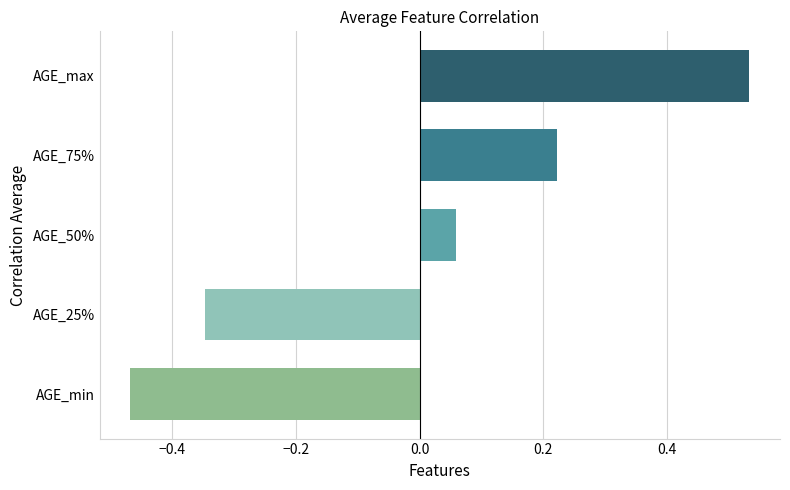

At which category does the chart reach its peak across all series?

AGE_max